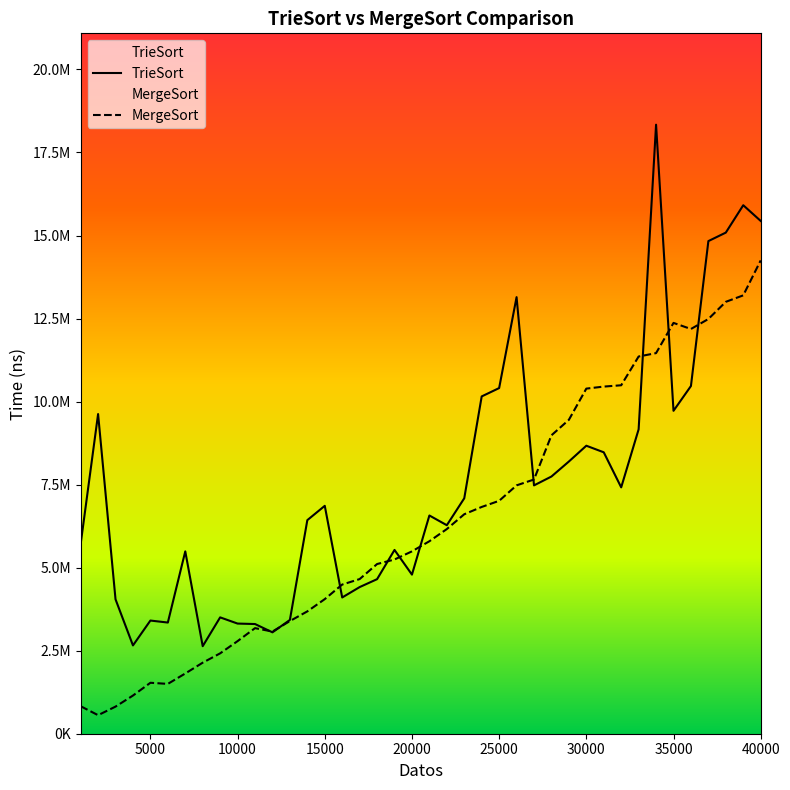

Does the chart have visible grid lines?

No